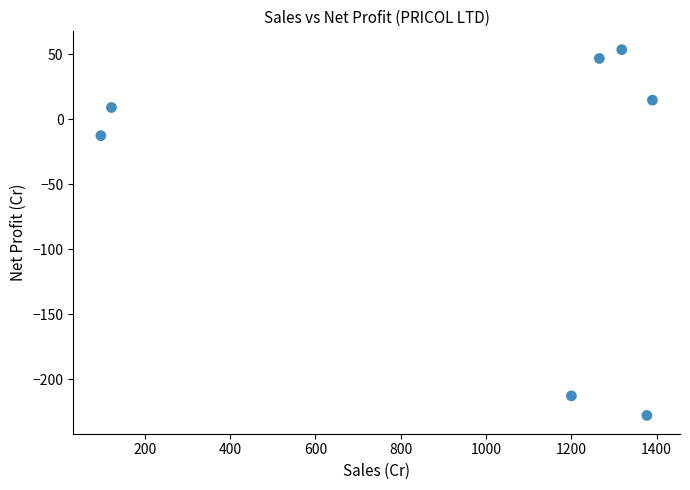

What is the range of Y values (max minus min)?

281.4